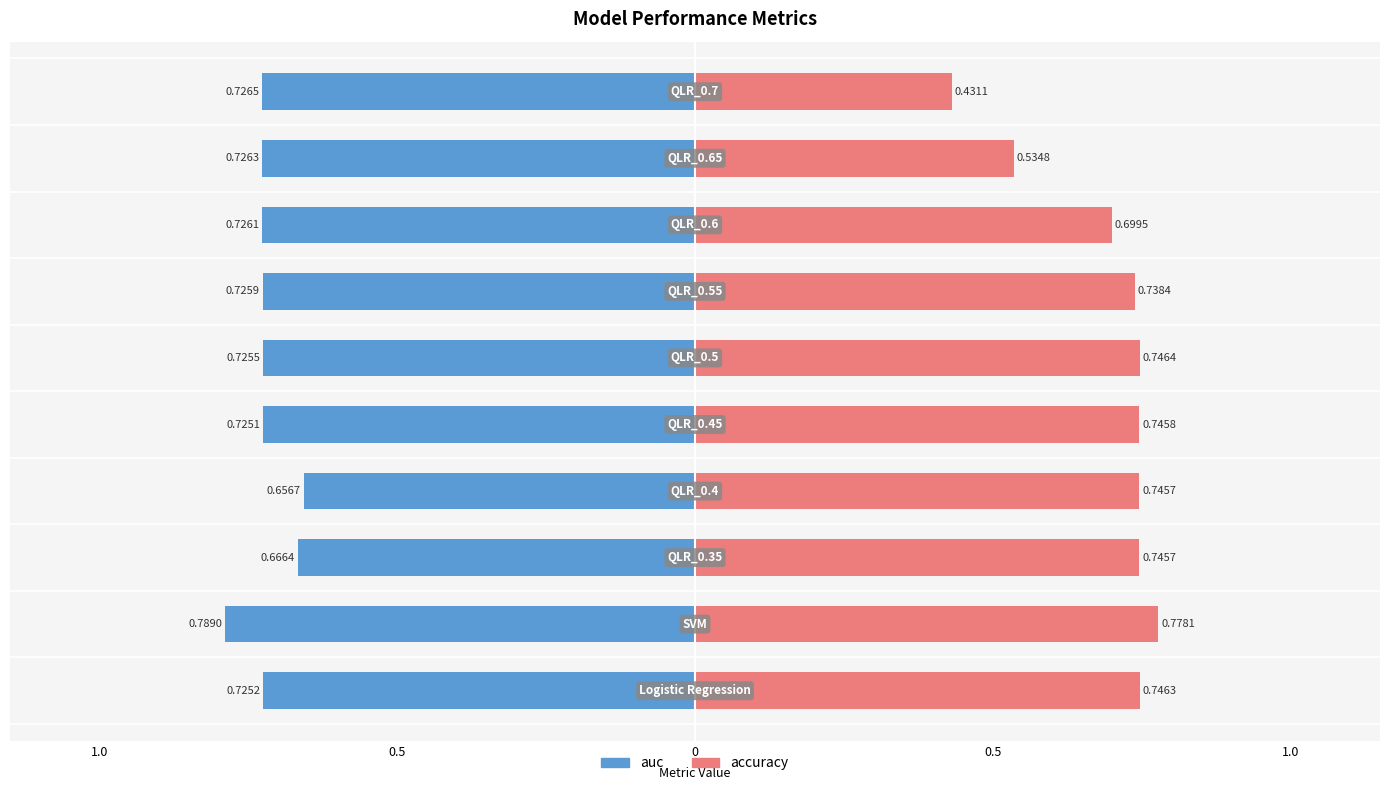

Rank the series at 1.0 from highest to lowest value.

accuracy, auc